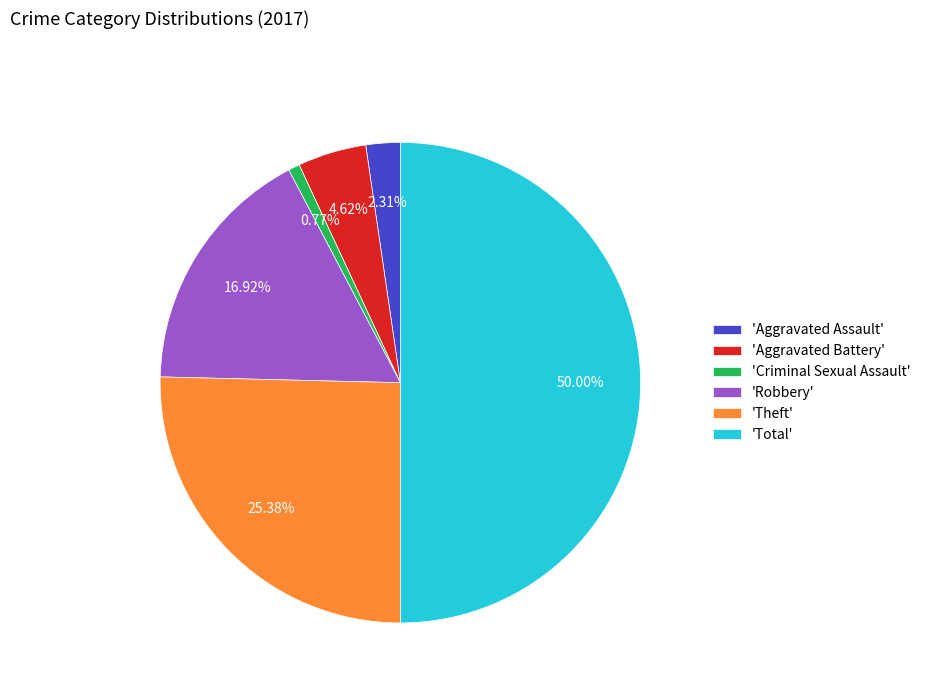

Does 'Robbery' represent more than half of the total?

No